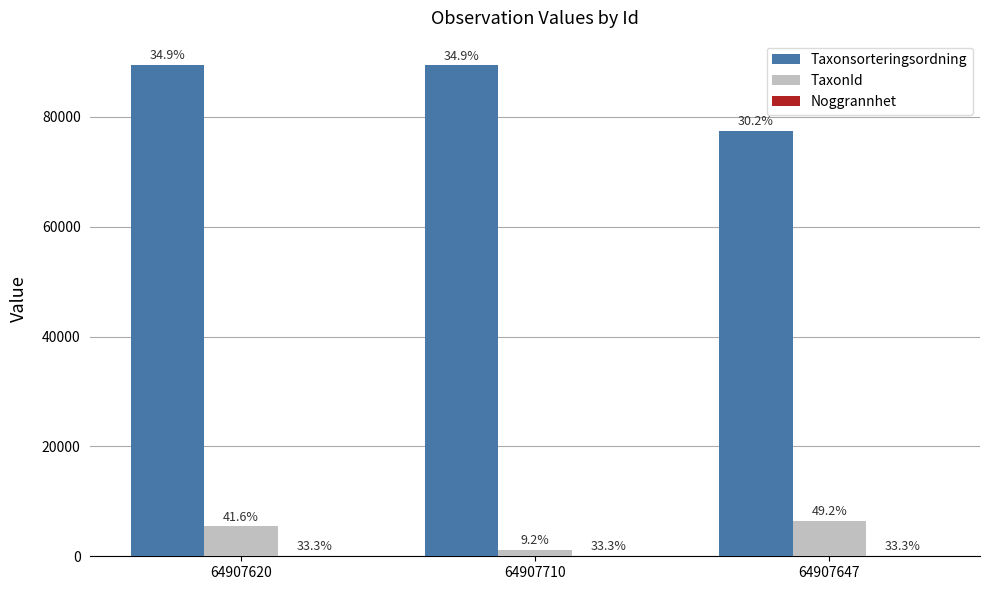

What is the lowest value of the Noggrannhet series?

10